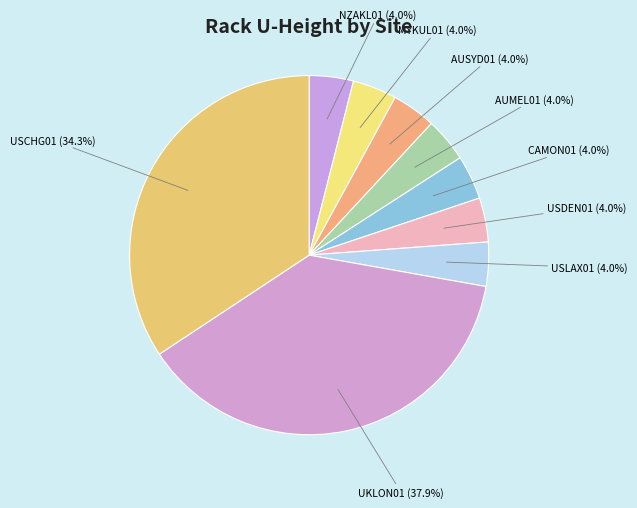

Is there a majority slice in this chart?

No